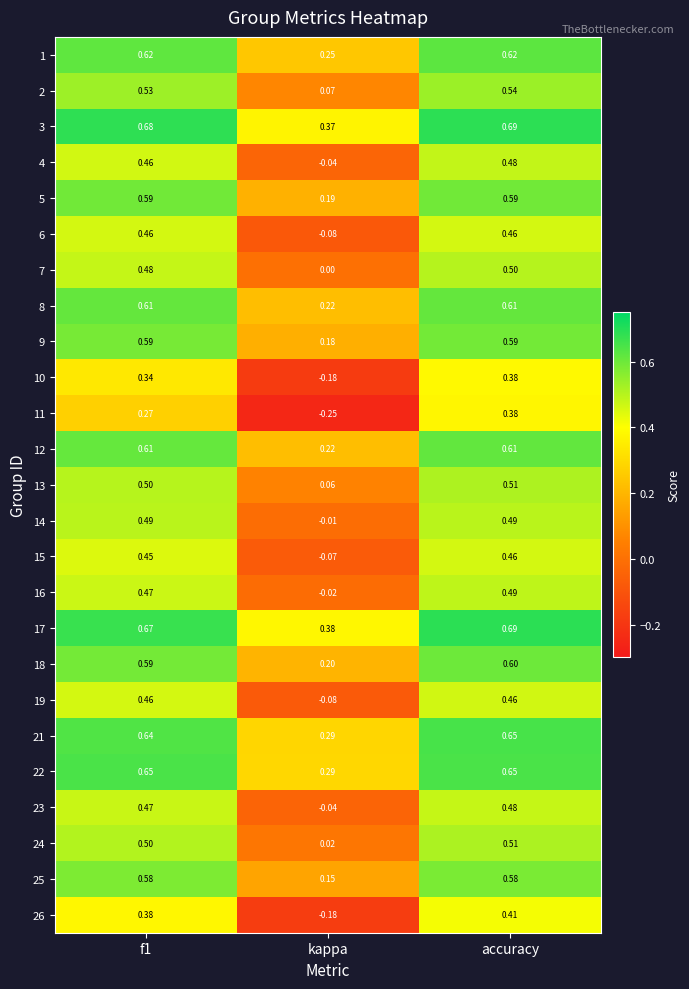

Which label corresponds to the largest value in the chart?

accuracy